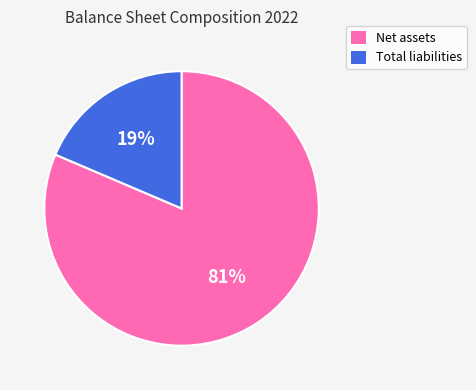

To the nearest percent, what percentage of the pie is Net assets?

81%